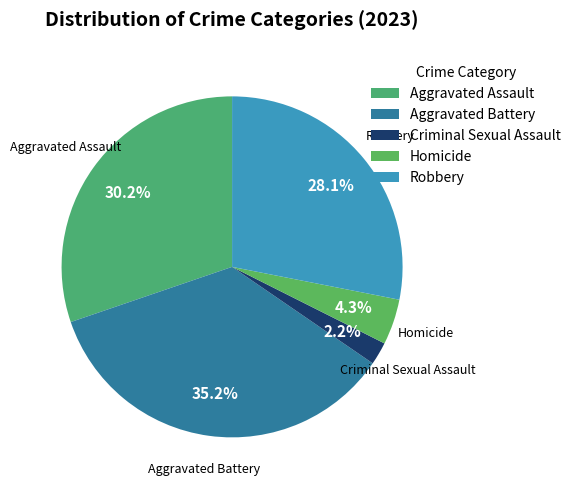

How many segments does this pie chart have?

5